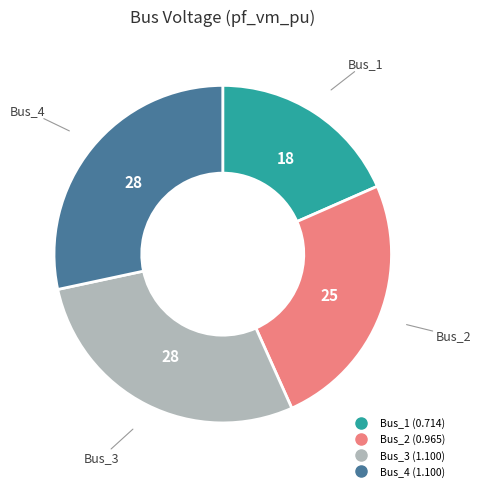

Is there any slice that represents more than half of the pie?

No